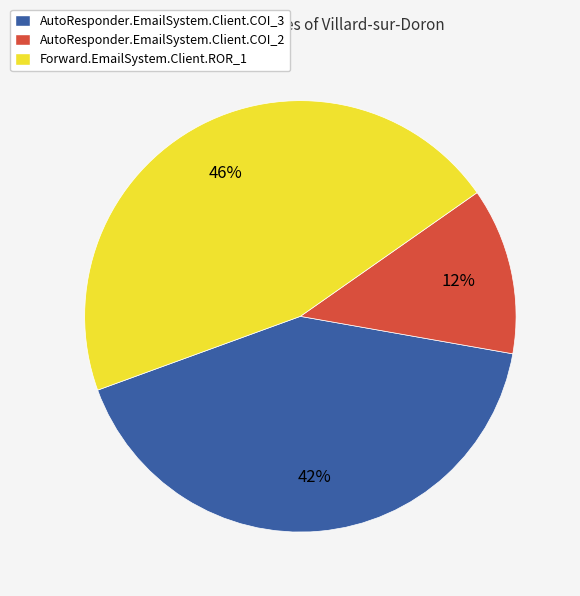

How many segments does this pie chart have?

3